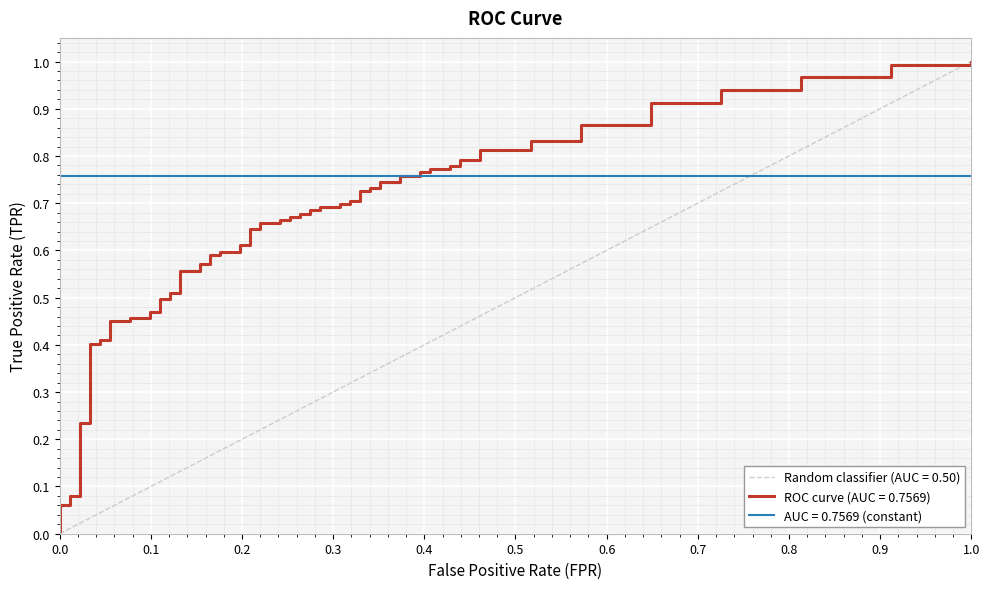

The tpr series shows 0.4 at 8. True or false?

True